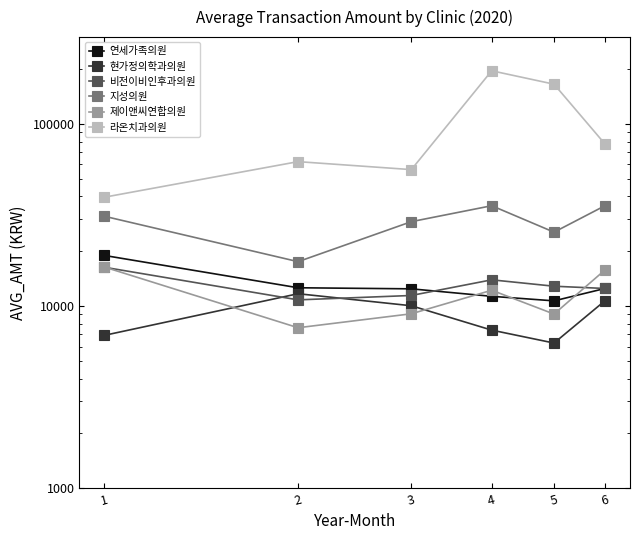

List the labels in order of 연세가족의원 value, largest first.

1, 2, 6, 3, 4, 5